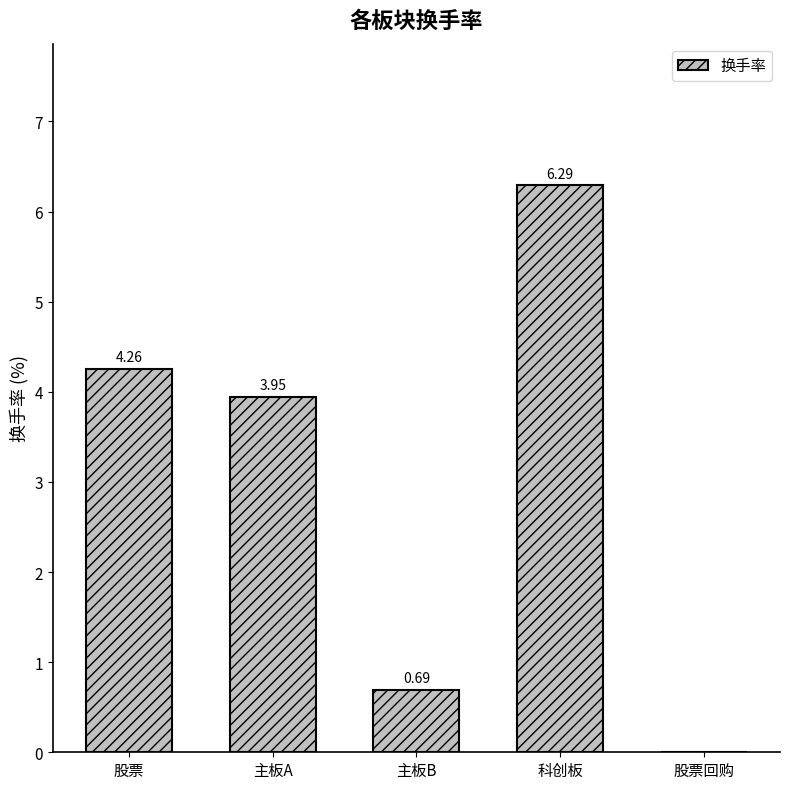

What is the sum of all values?

15.2